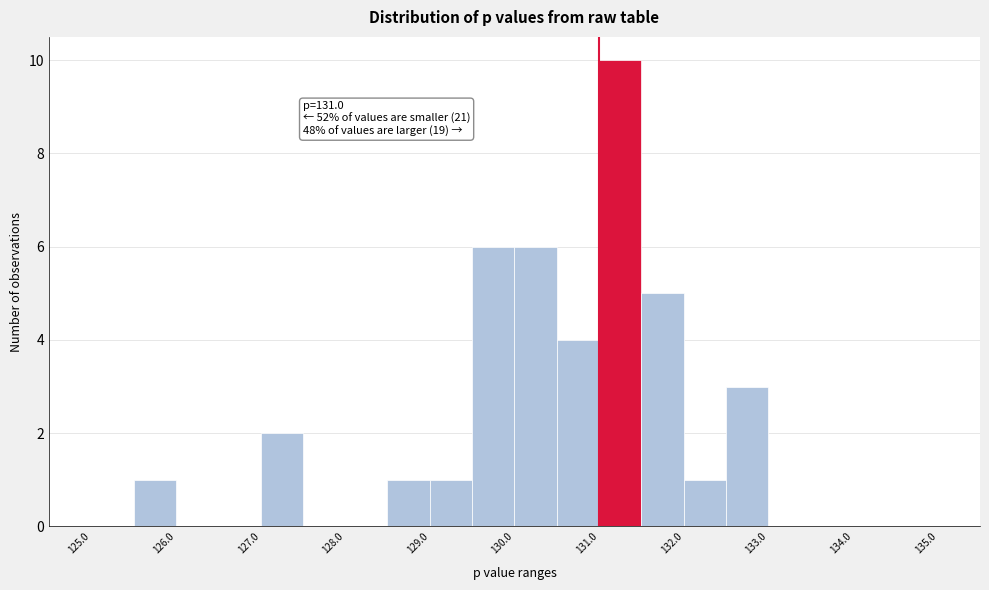

Over which range of the x-axis is the bar tallest?

131.0 to 131.5